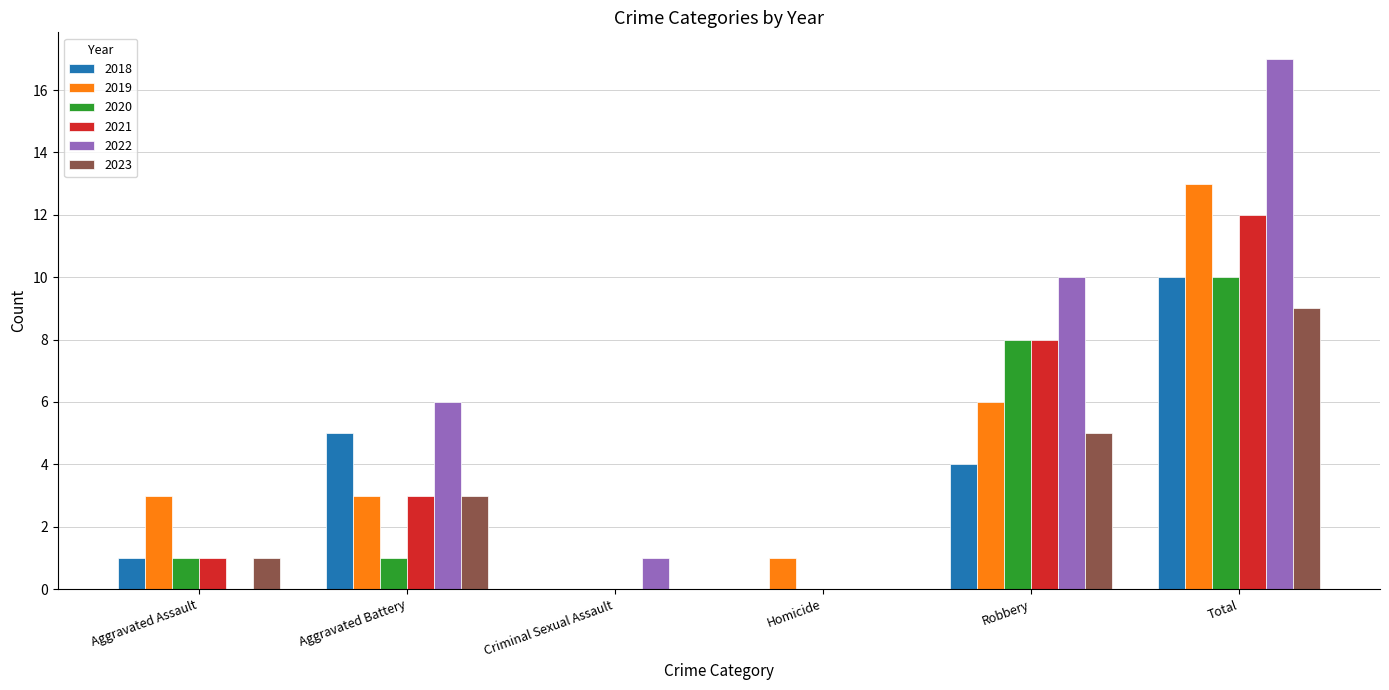

Reading left to right, what are all the values shown in this chart?

2018: 1	5	0	0	4	10
2019: 3	3	0	1	6	13
2020: 1	1	0	0	8	10
2021: 1	3	0	0	8	12
2022: 0	6	1	0	10	17
2023: 1	3	0	0	5	9